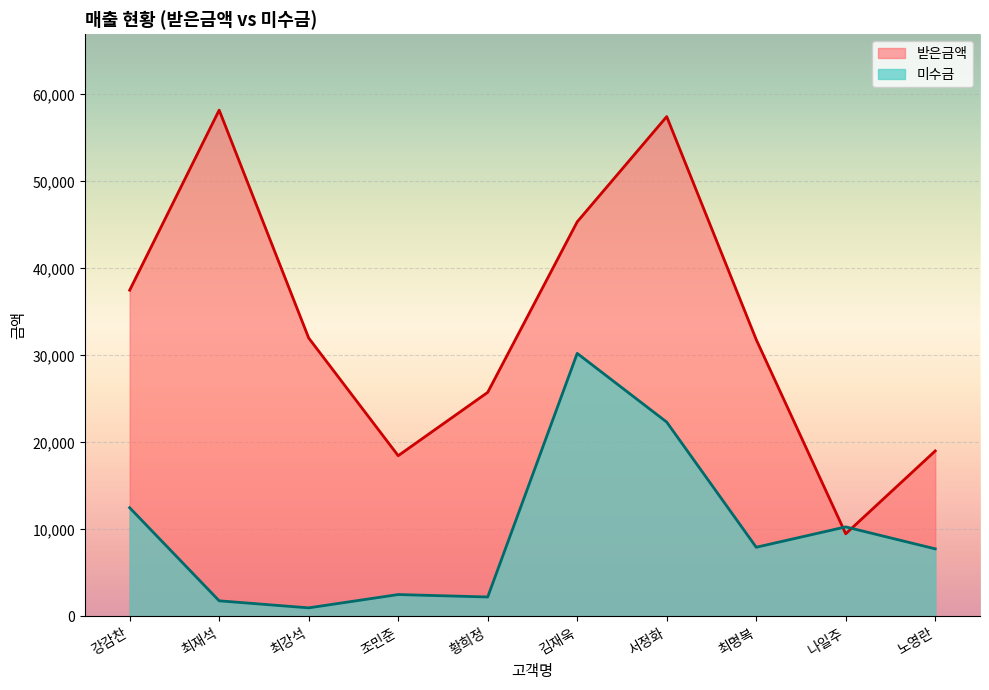

The 미수금 series shows 3414 at 나일주. True or false?

False